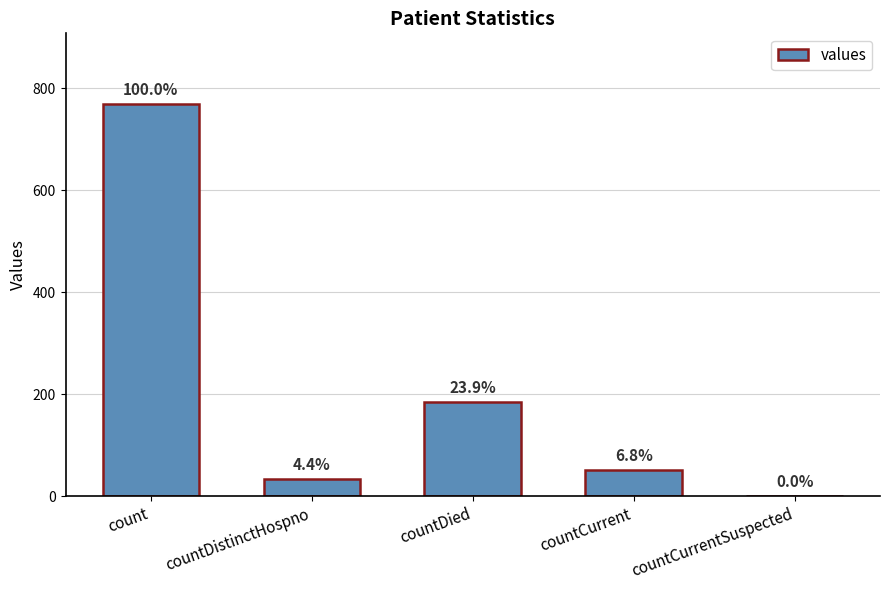

How many data points are above 52?

2